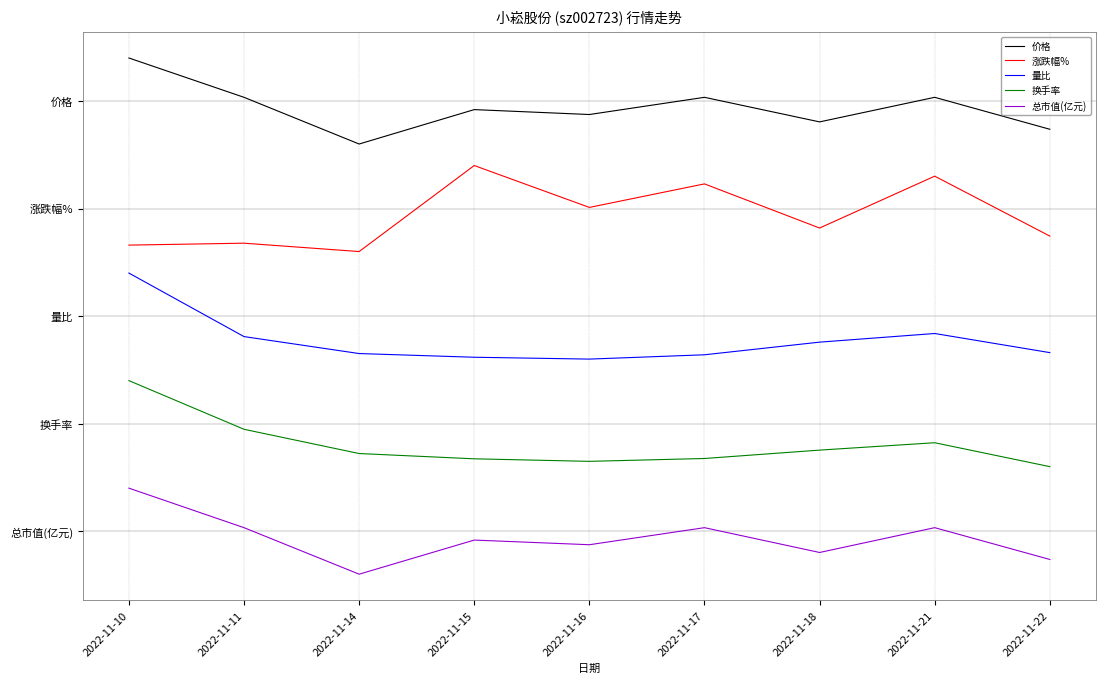

Which category has the highest value across all series?

2022-11-10